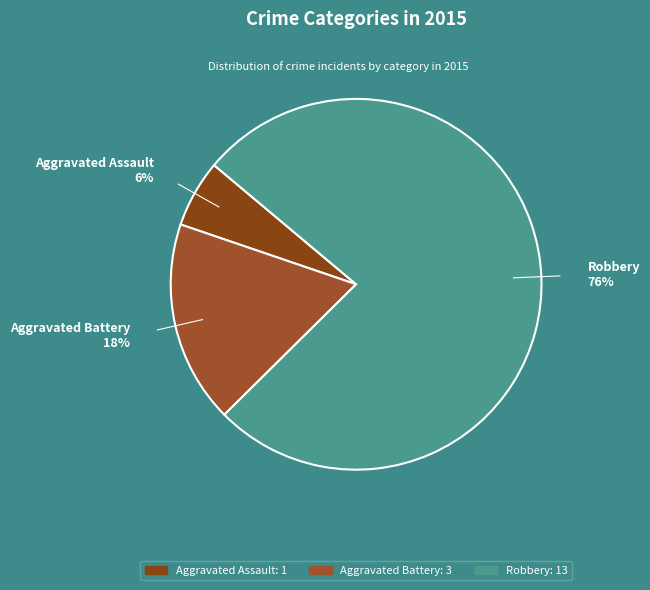

Rank the categories by value from lowest to highest.

Aggravated Assault, Aggravated Battery, Robbery